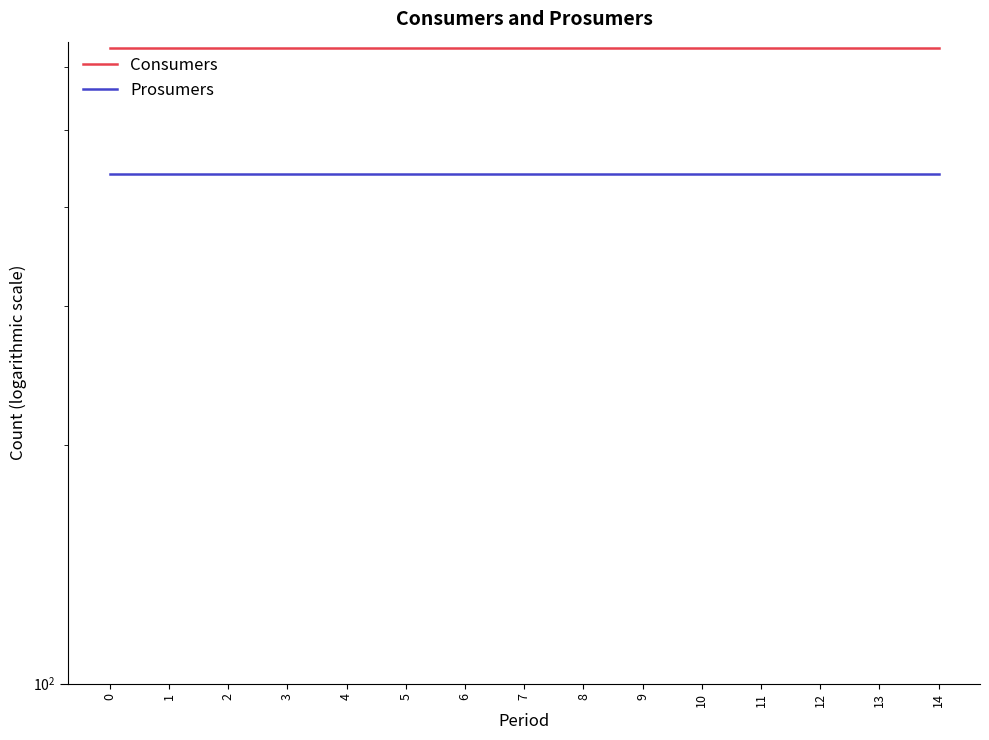

Is the value of Consumers at 6 greater than the value of Prosumers at 7?

Yes